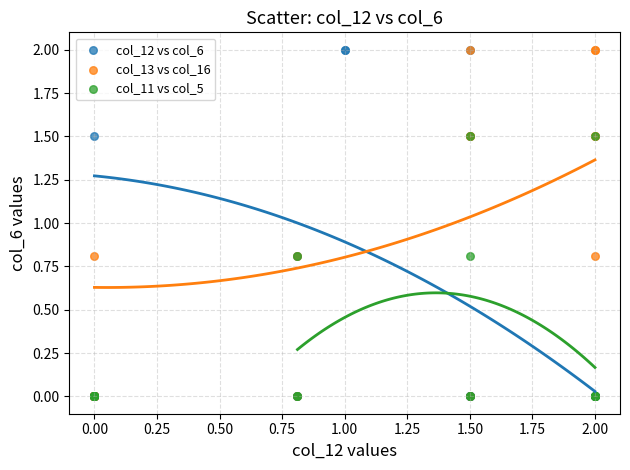

What are all the series names shown in the legend?

col_12 vs col_6, col_13 vs col_16, col_11 vs col_5